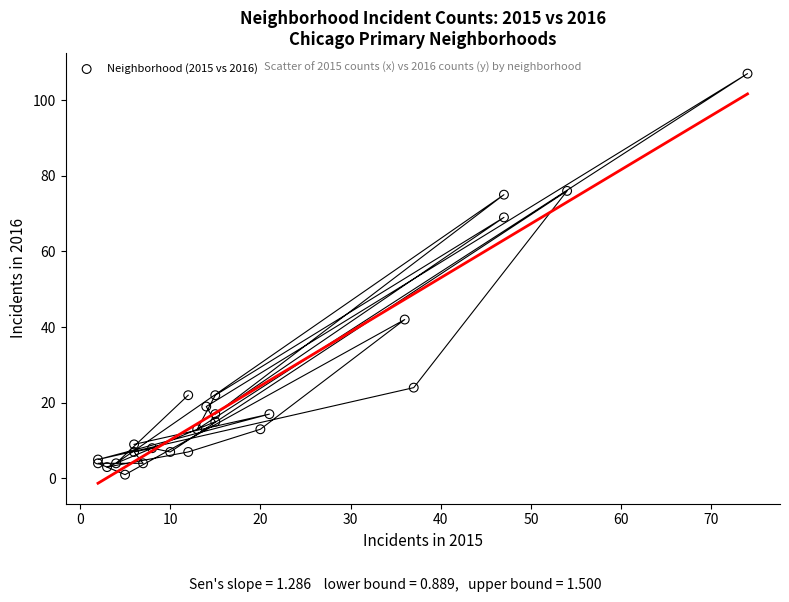

What Y value in the scatter plot is closest to 54?

42